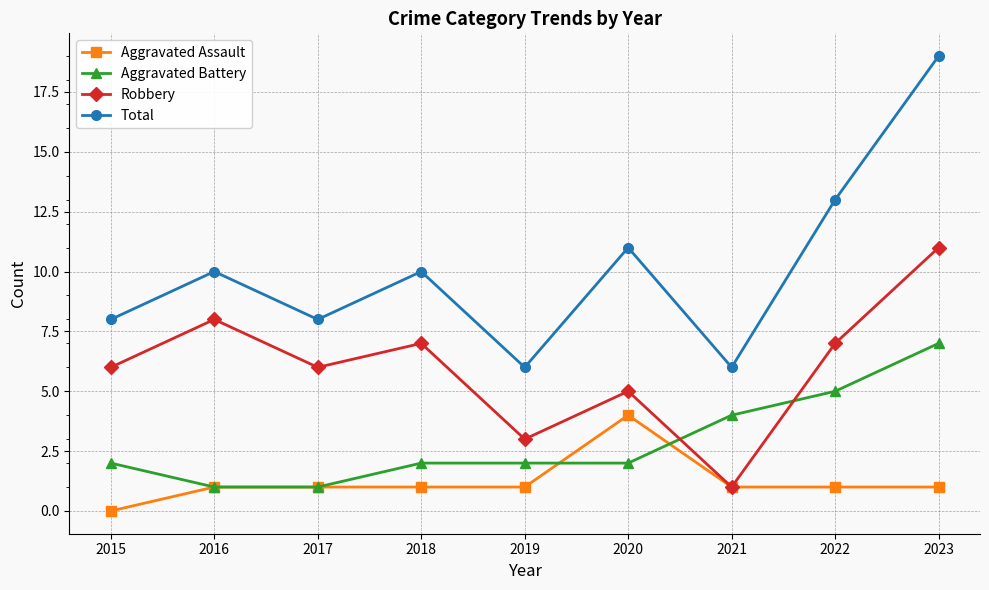

What are all the series names shown in the legend?

Aggravated Assault, Aggravated Battery, Robbery, Total